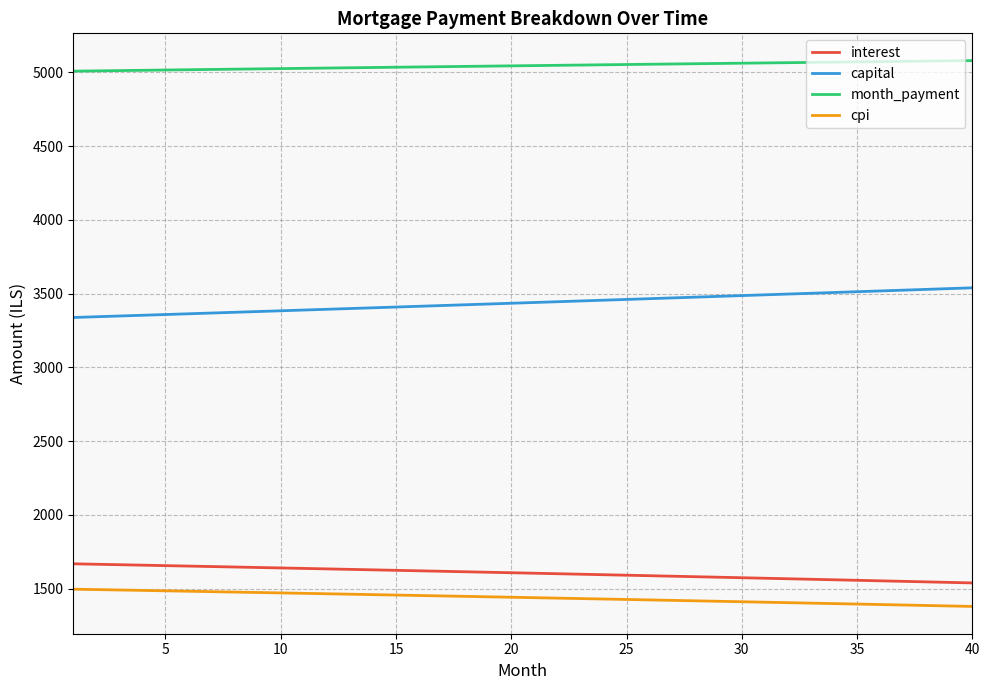

What is the smallest value displayed?

1380.3